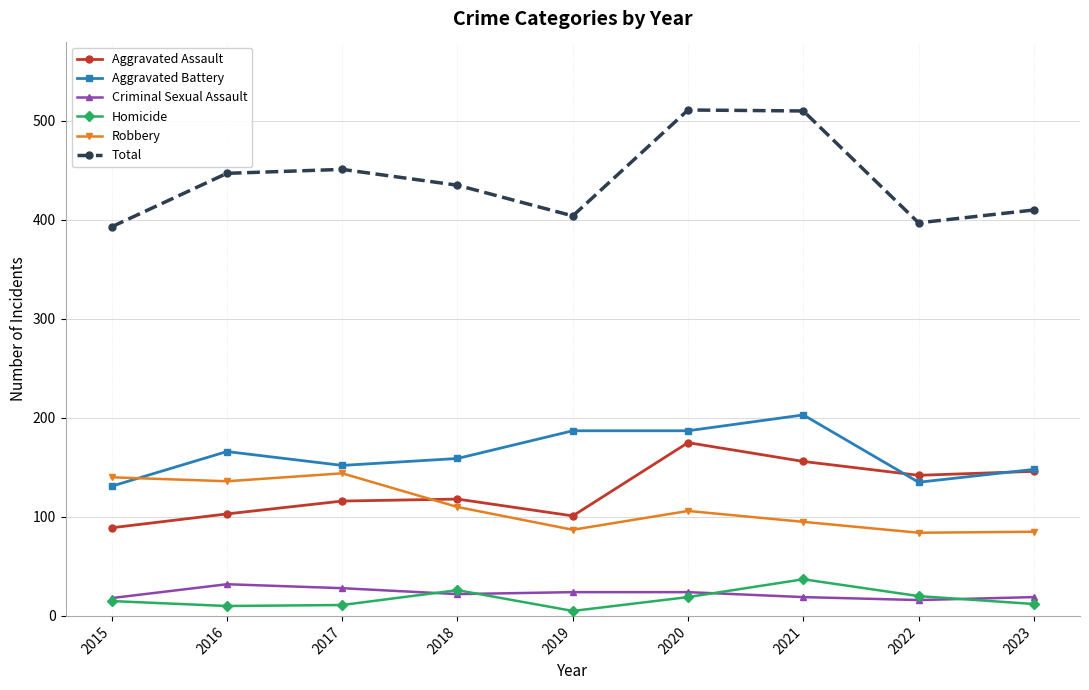

Is it true that Aggravated Battery equals 294 at 2019?

False